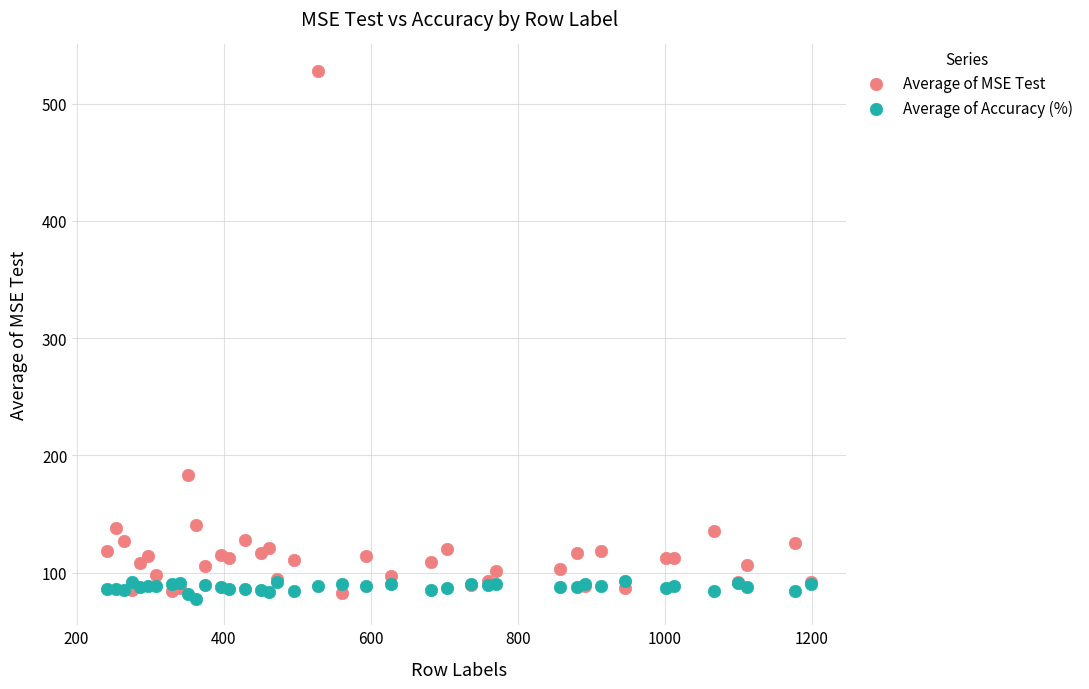

Which series has the widest spread of Y values?

Average of MSE Test